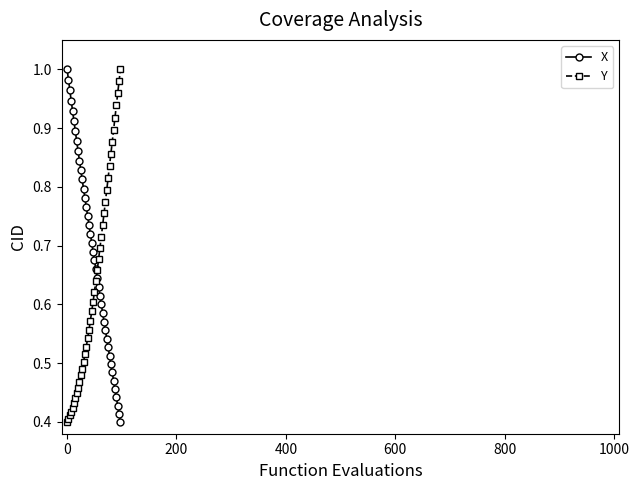

What is the sum of all X values?

27.5